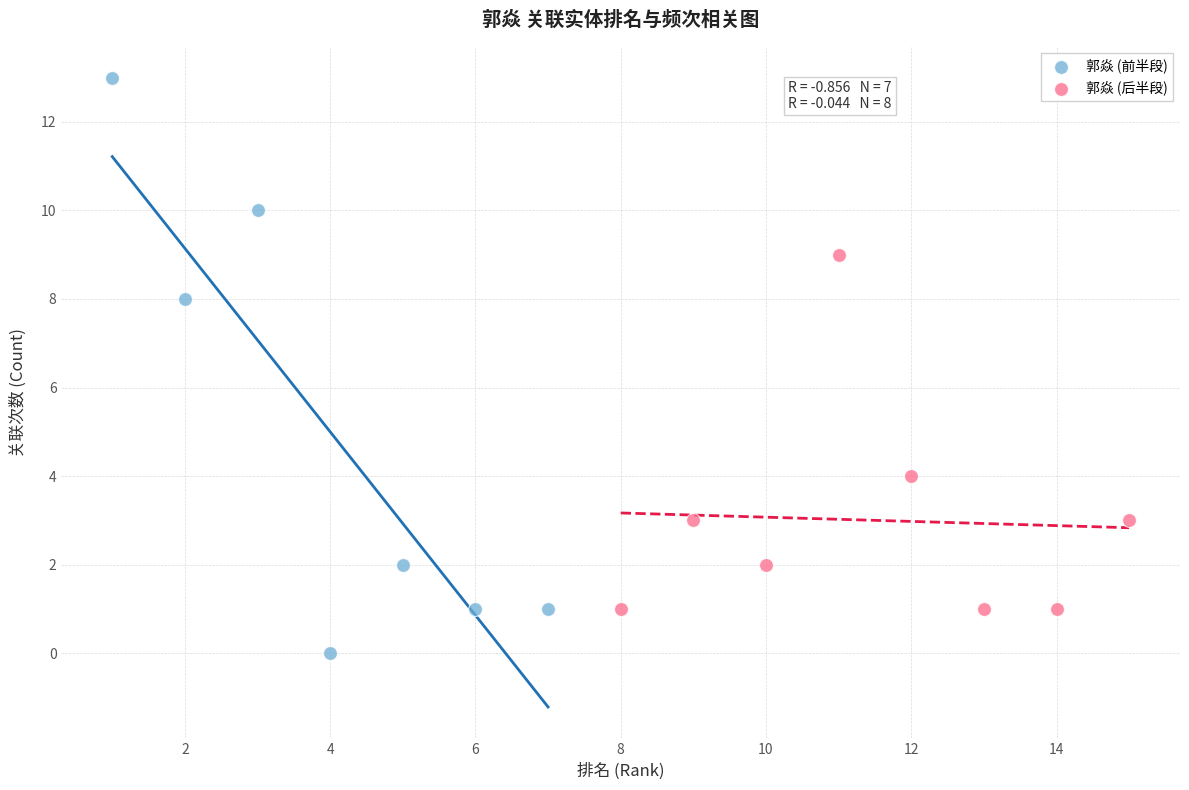

Which series reaches the minimum Y coordinate?

郭焱 (前半段)